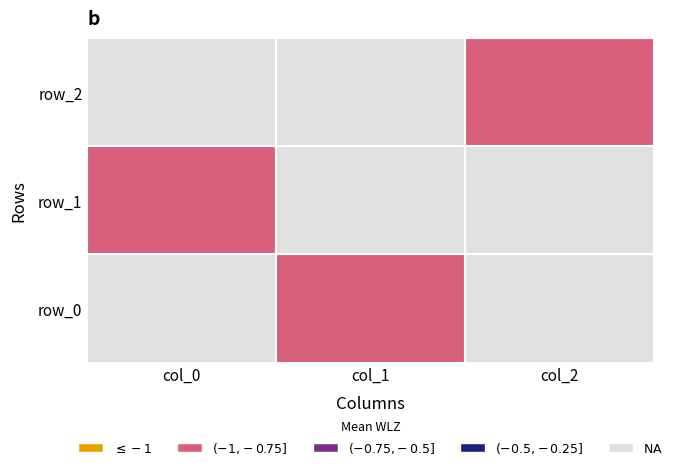

Rank the categories by row_1 value from highest to lowest.

1, 2, 0